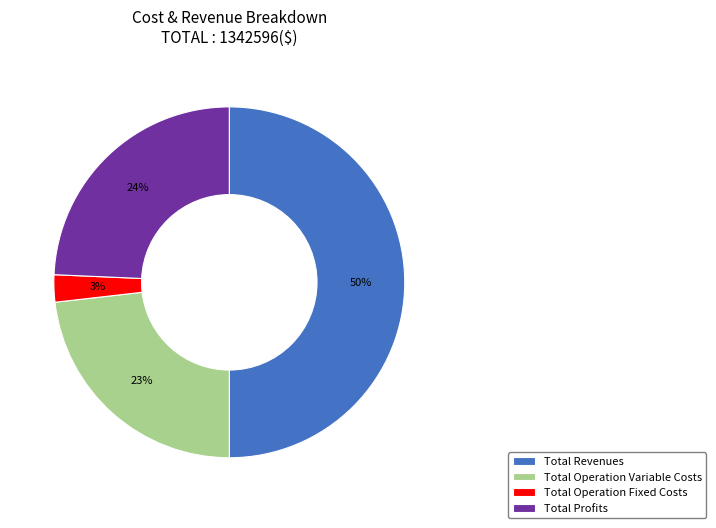

To the nearest percent, what portion does Total Revenues represent?

50%